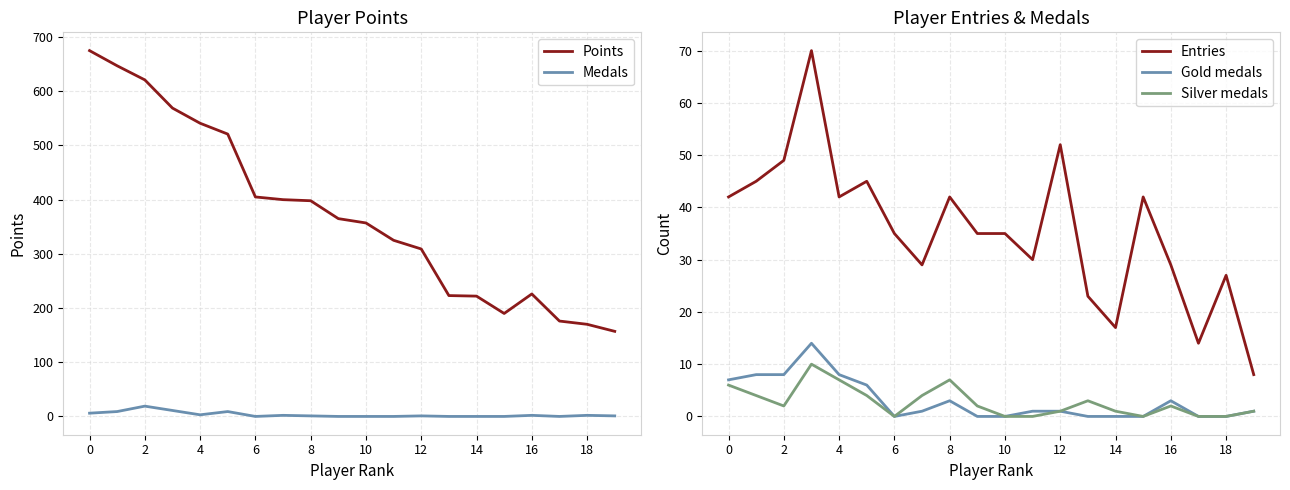

True or false: Medals has a value of 6 at 0.

True